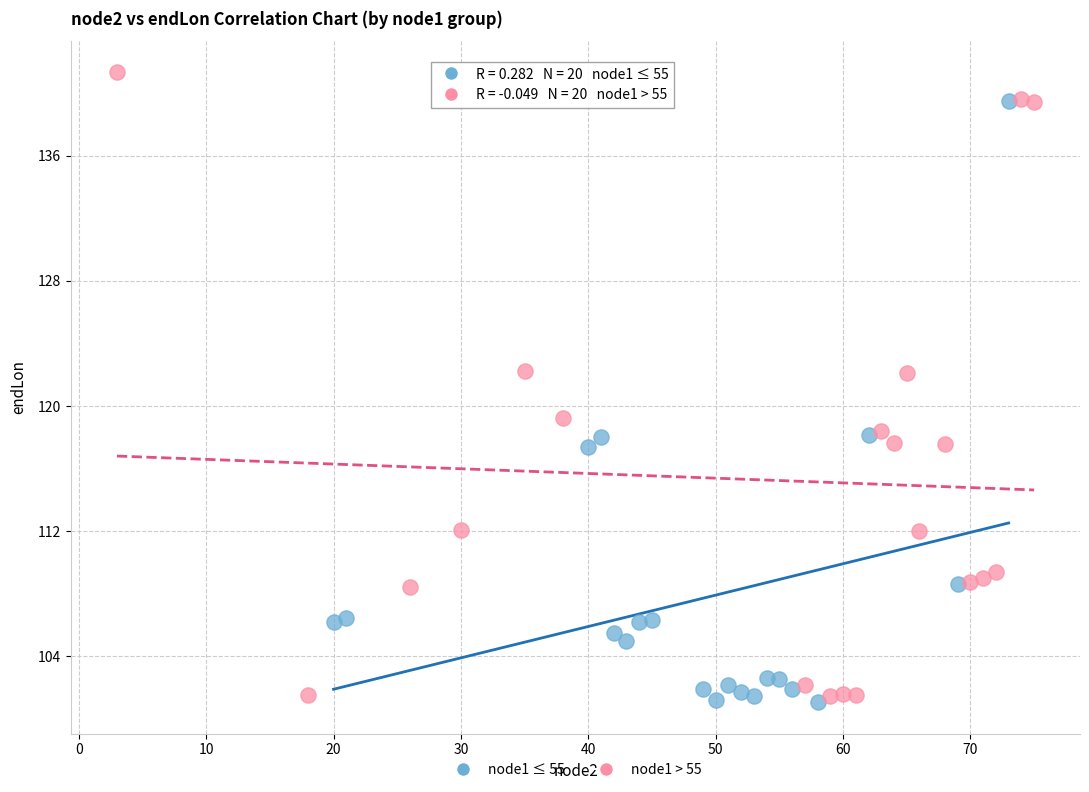

Which series has the widest spread of Y values?

node1 > 55